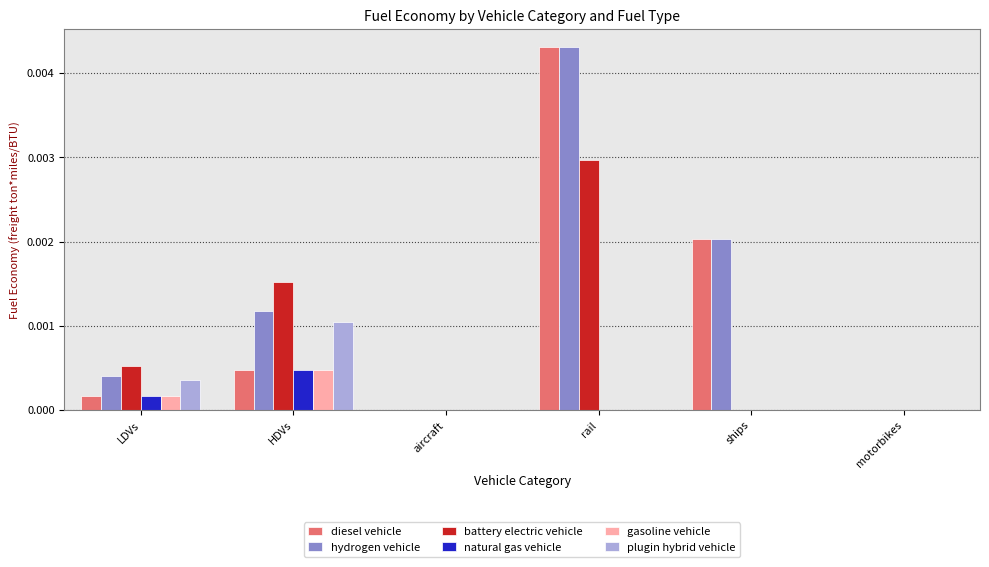

How many groups of bars are there?

6